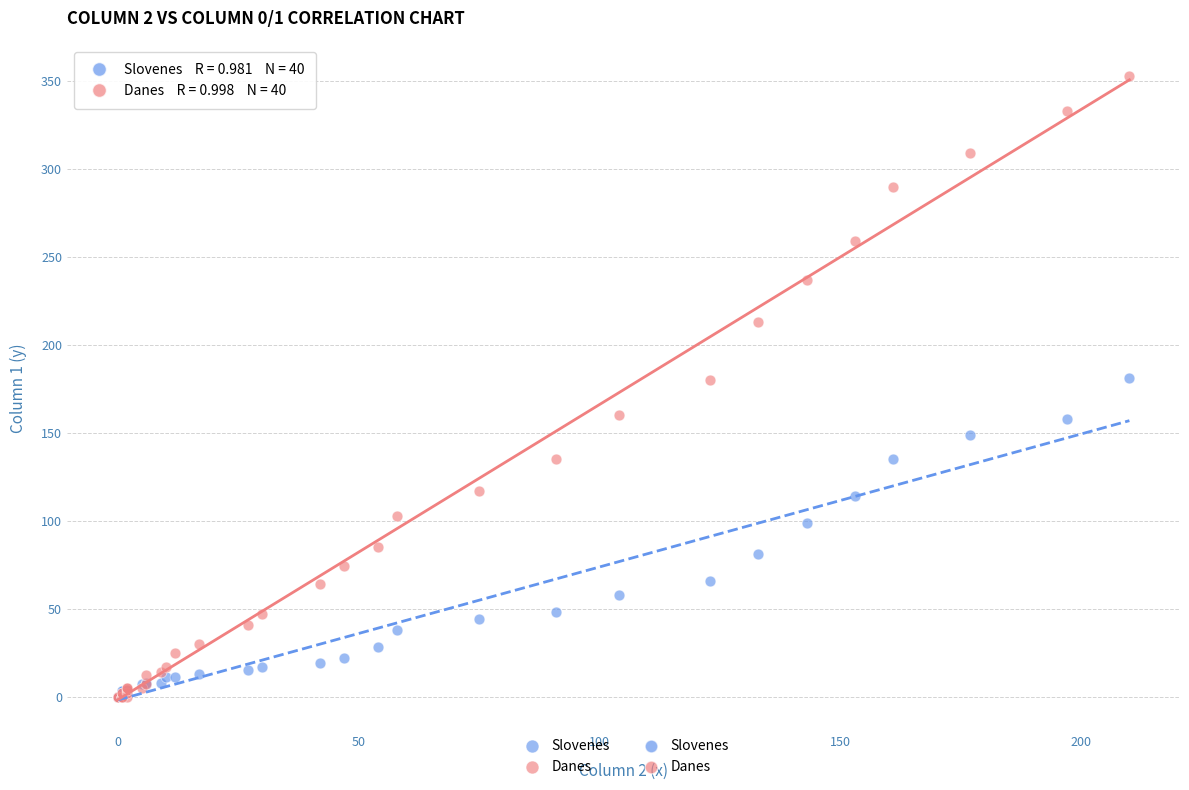

Which series has the widest spread of Y values?

Danes